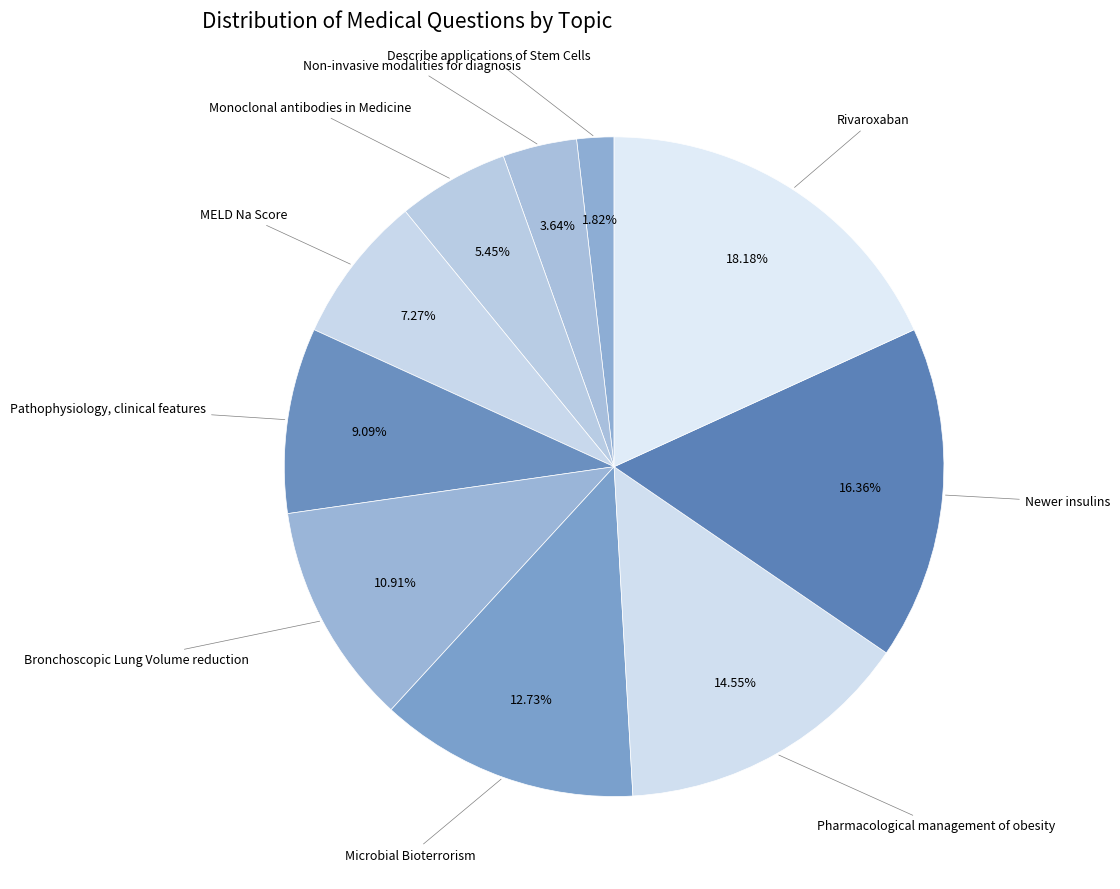

How many slices are in this pie chart?

10